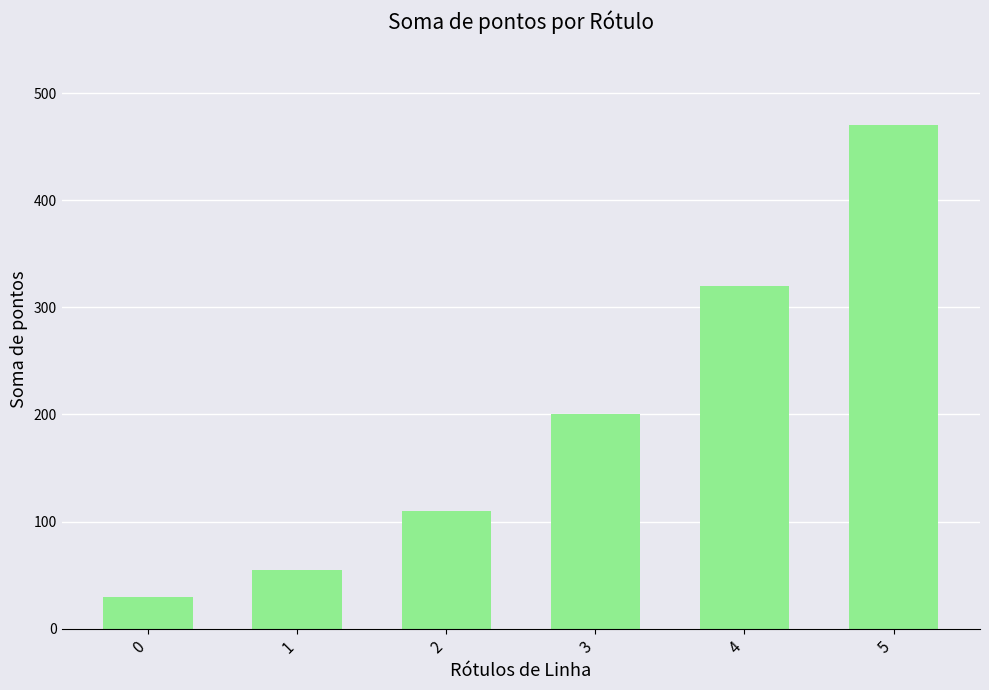

Reading left to right, what are all the values shown in this chart?

30	55	110	200	320	470